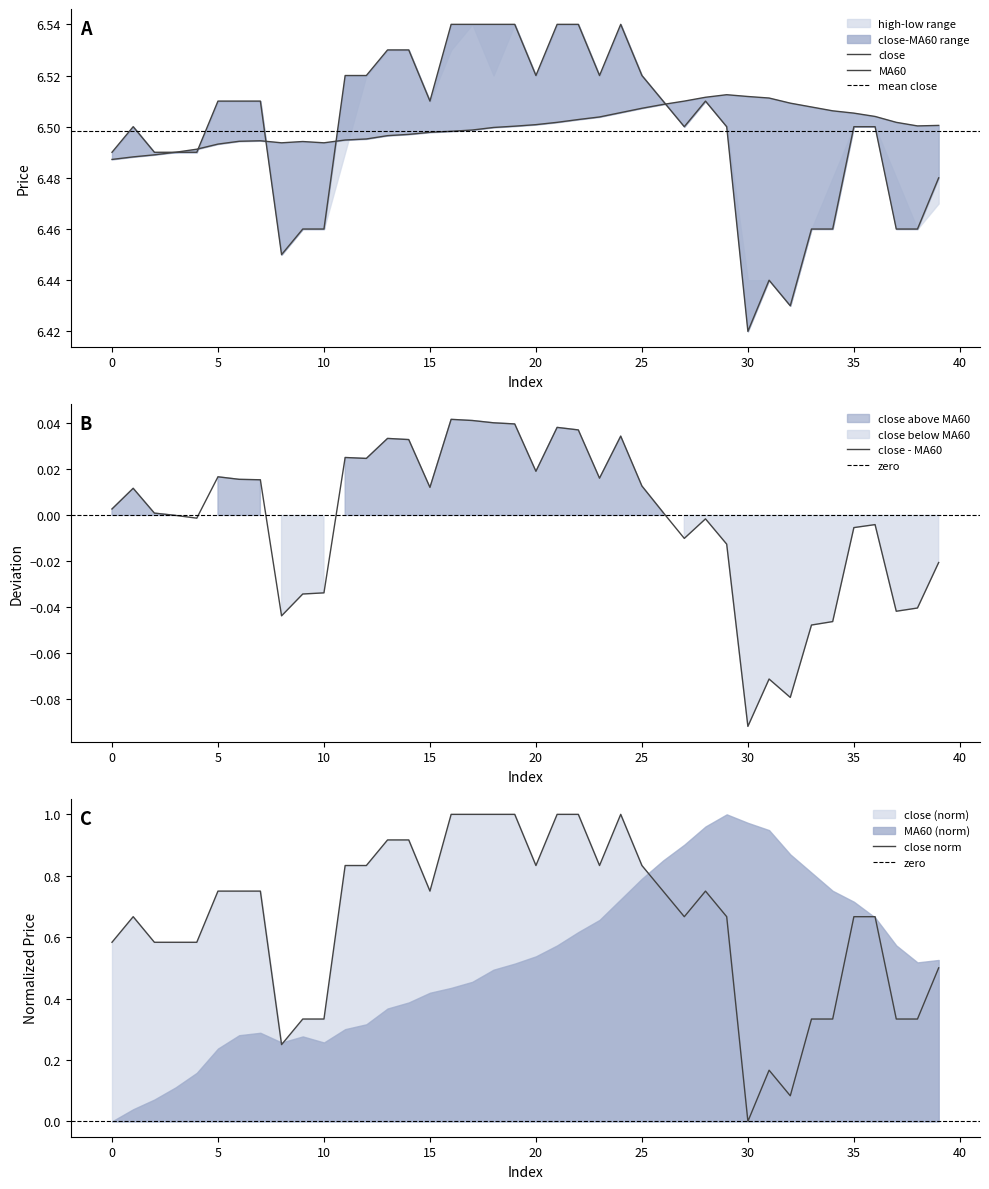

Count the number of categories in the chart.

40